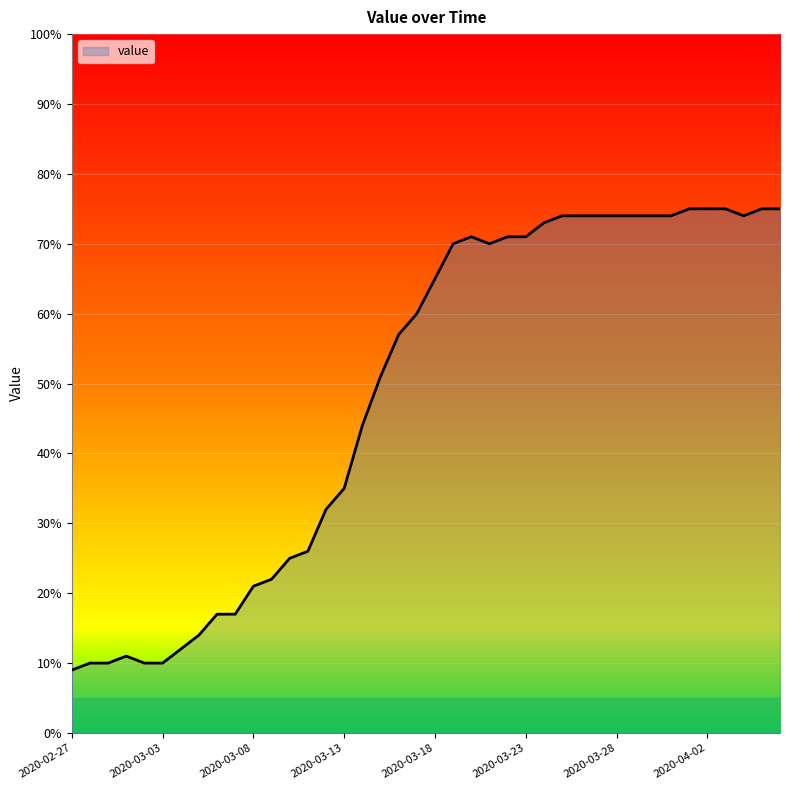

Does the chart have visible grid lines?

Yes